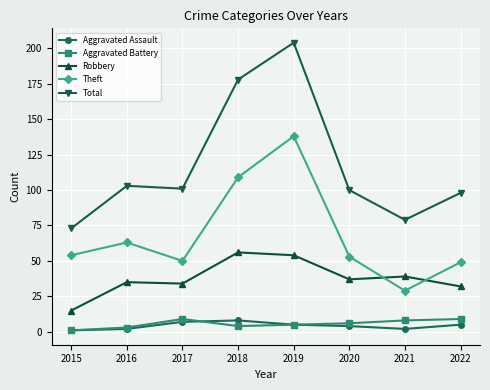

True or false: Aggravated Assault and Theft cross at least once.

False